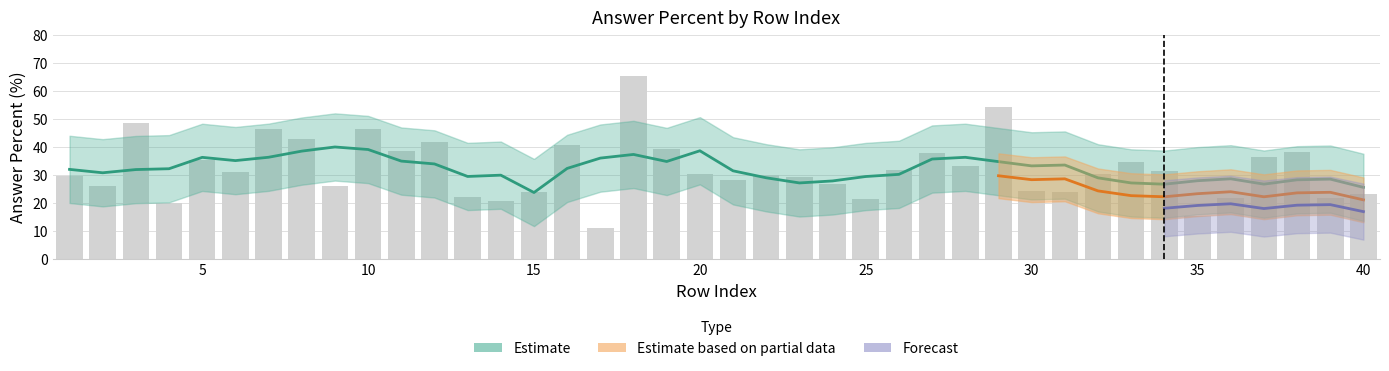

How many categories are shown in the chart?

40